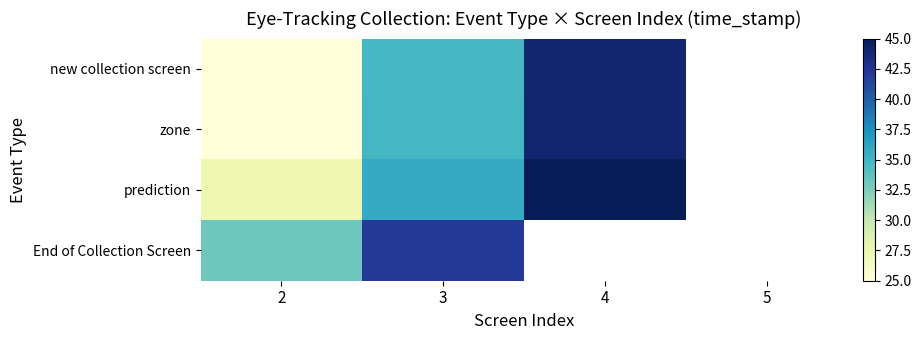

Between 4 and 3, which is larger?

4